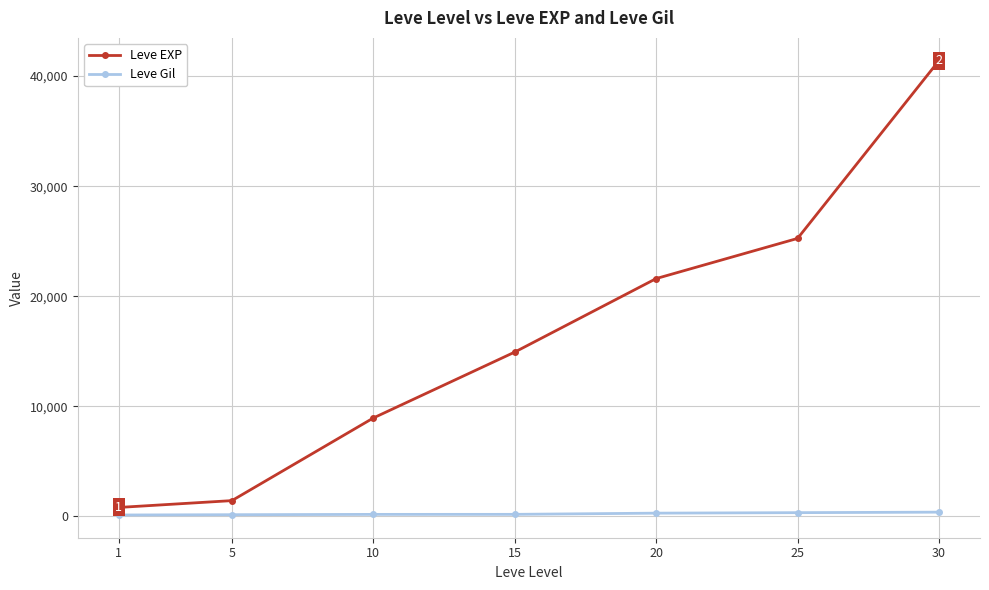

At which category is the sum across all series the highest?

30